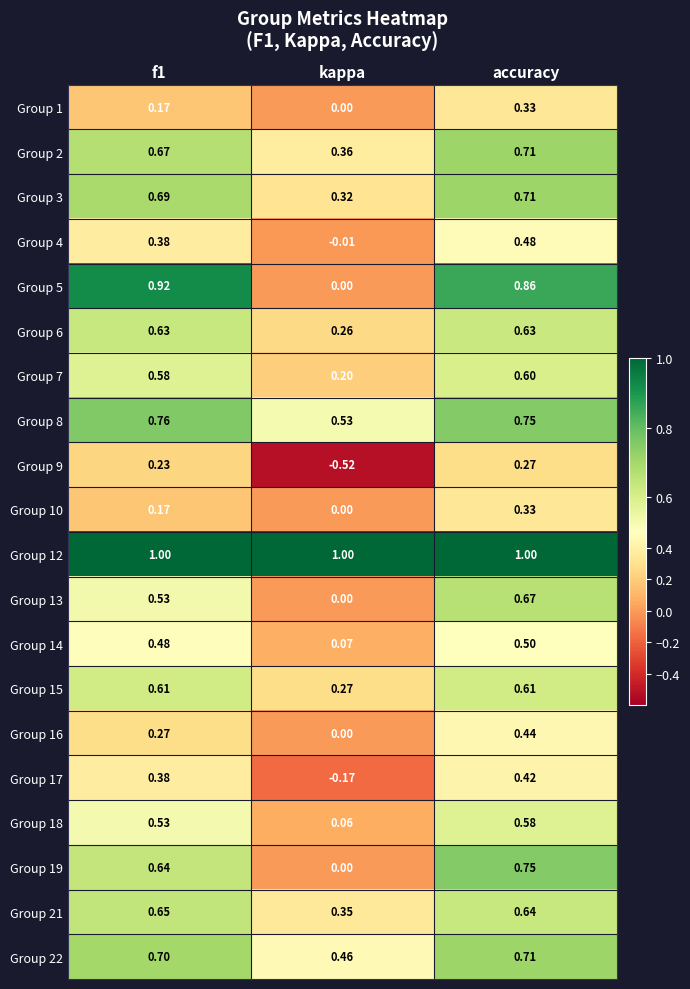

At which category does the chart reach its minimum across all series?

kappa